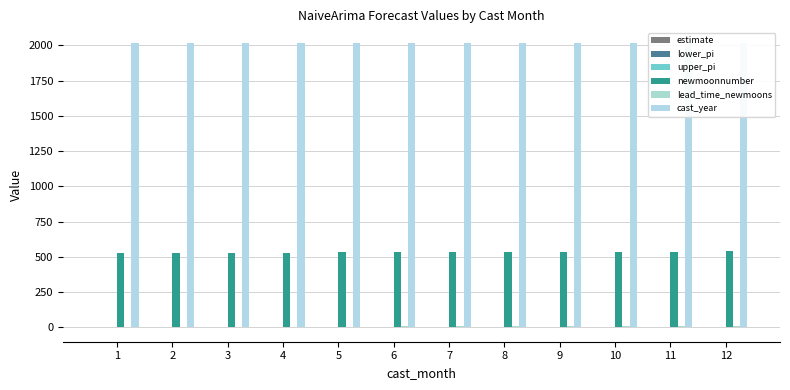

How many categories are shown in the chart?

12